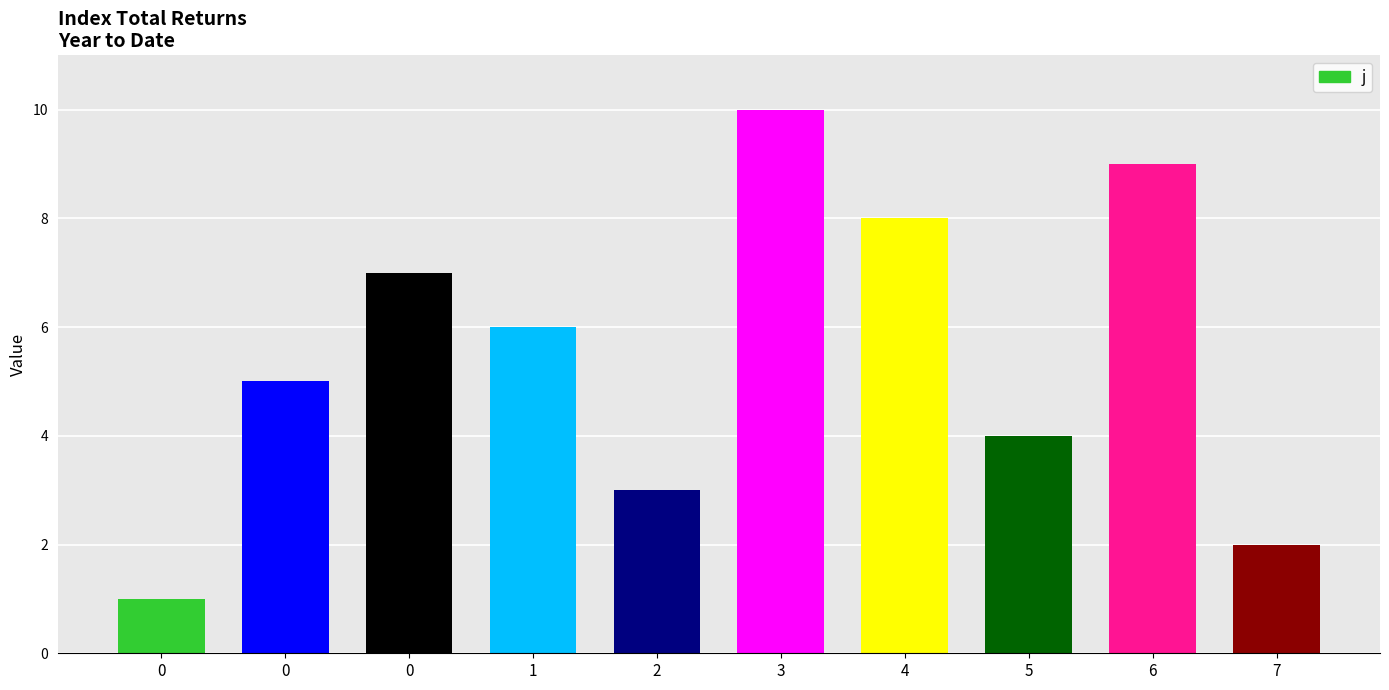

Between 3 and 7, which is larger?

3